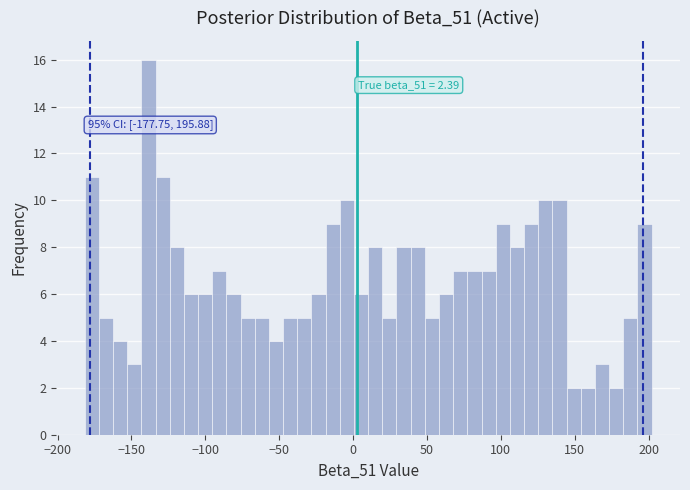

Around what value on the x-axis is the tallest bar? Give the approximate position of its centre, as read against the axis.

-140